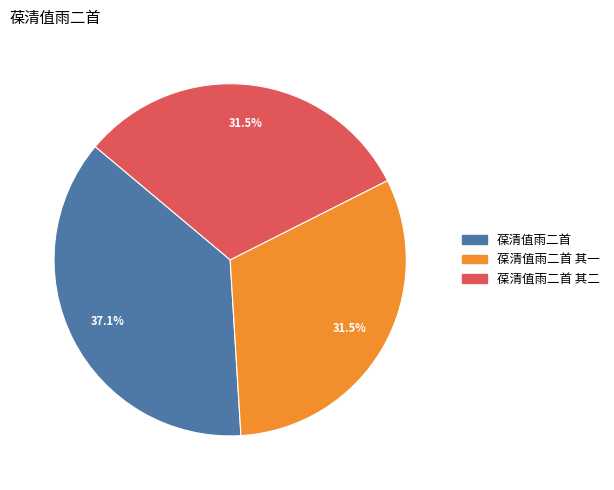

How many segments does this pie chart have?

3